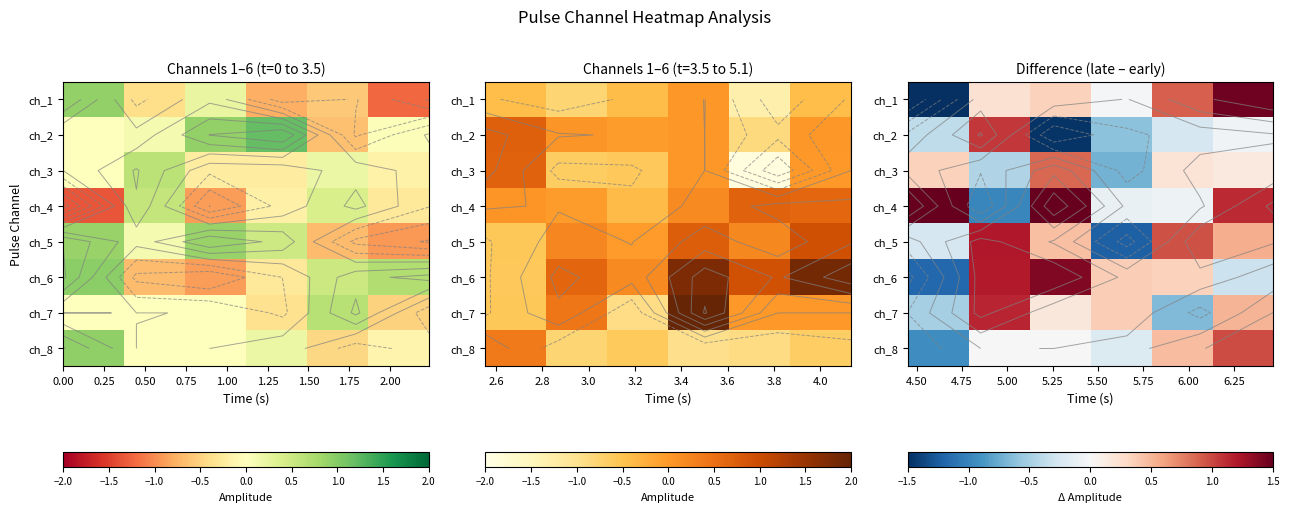

What is the total value across all series at 1.25?

4.4